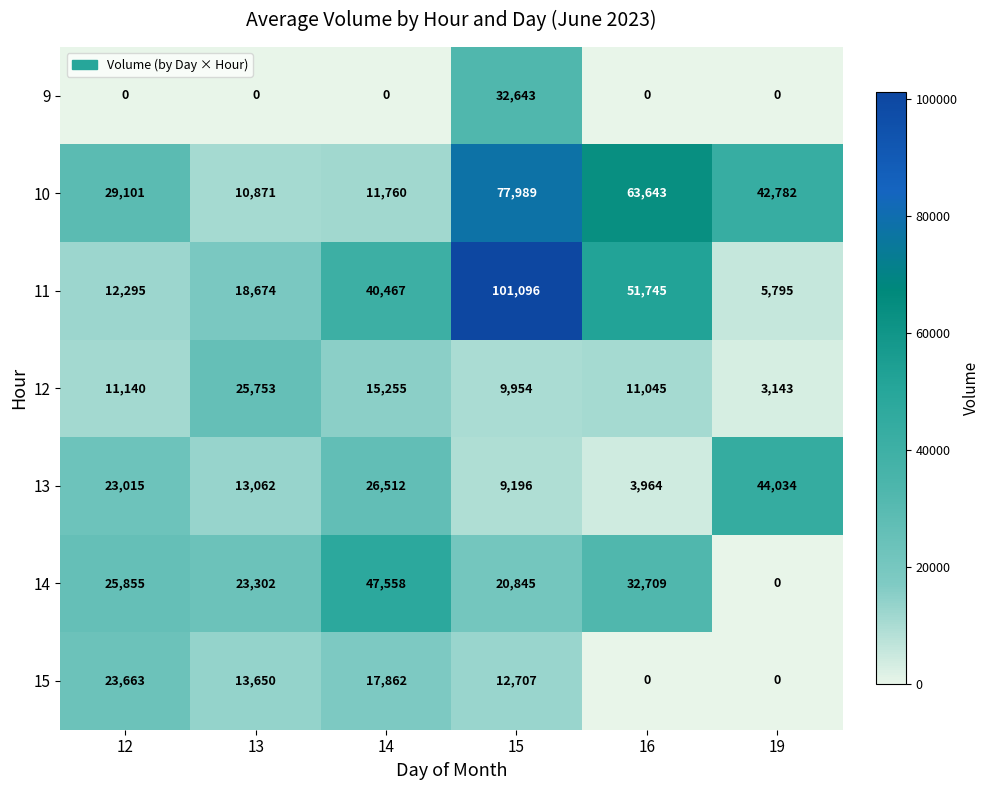

What is the spread (max minus min) of values at 16?

63643